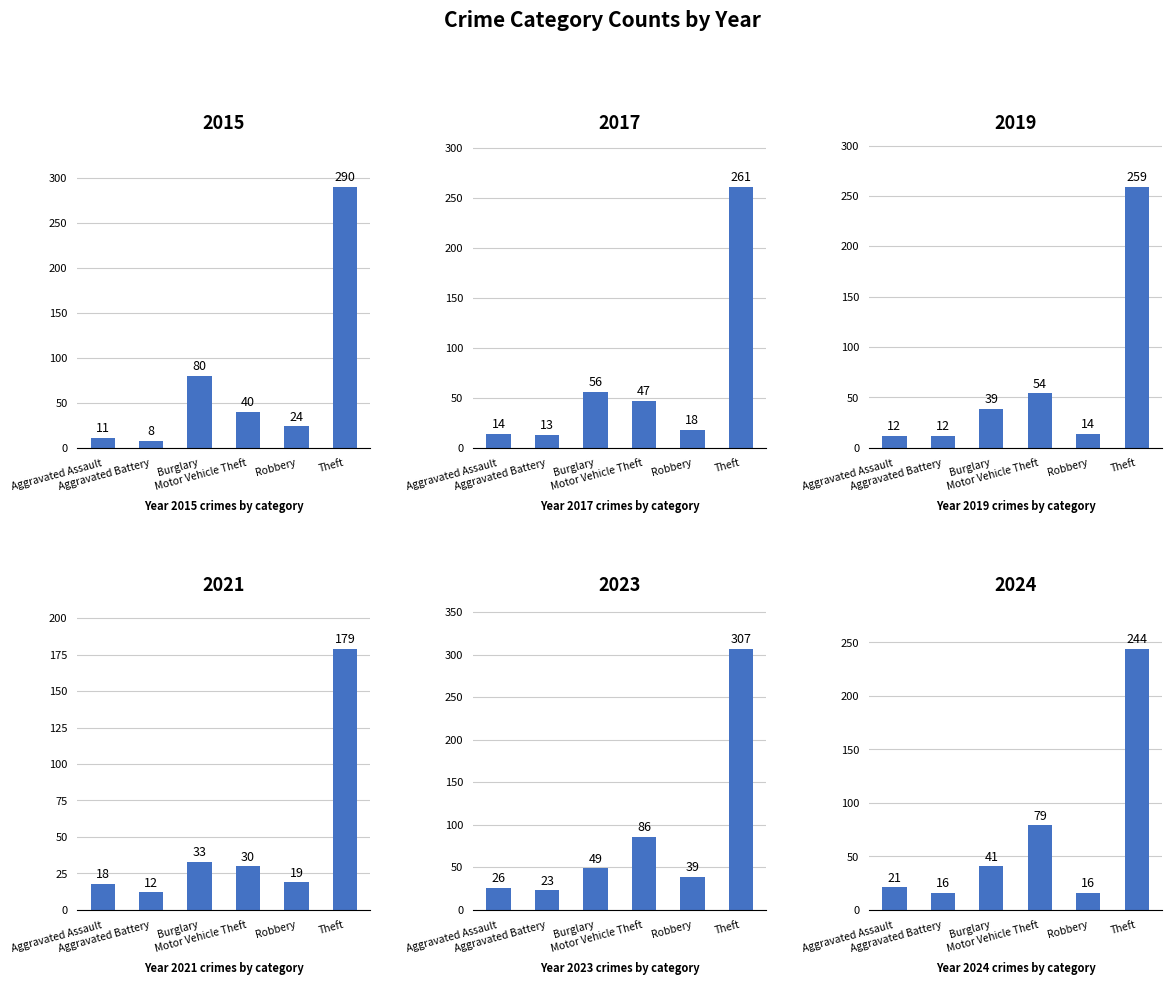

Where is 2017 nearest to the value 137?

Burglary